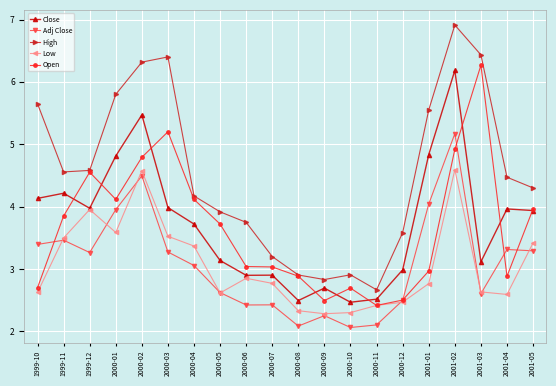

What is the value of the Low point at the 2nd from the left?

3.5